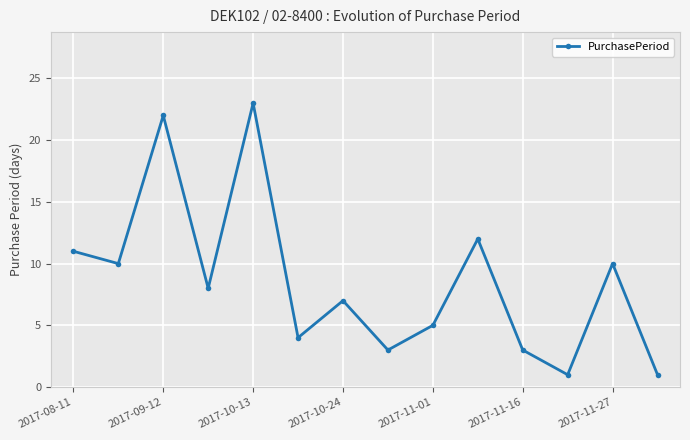

What is the greatest value displayed?

23